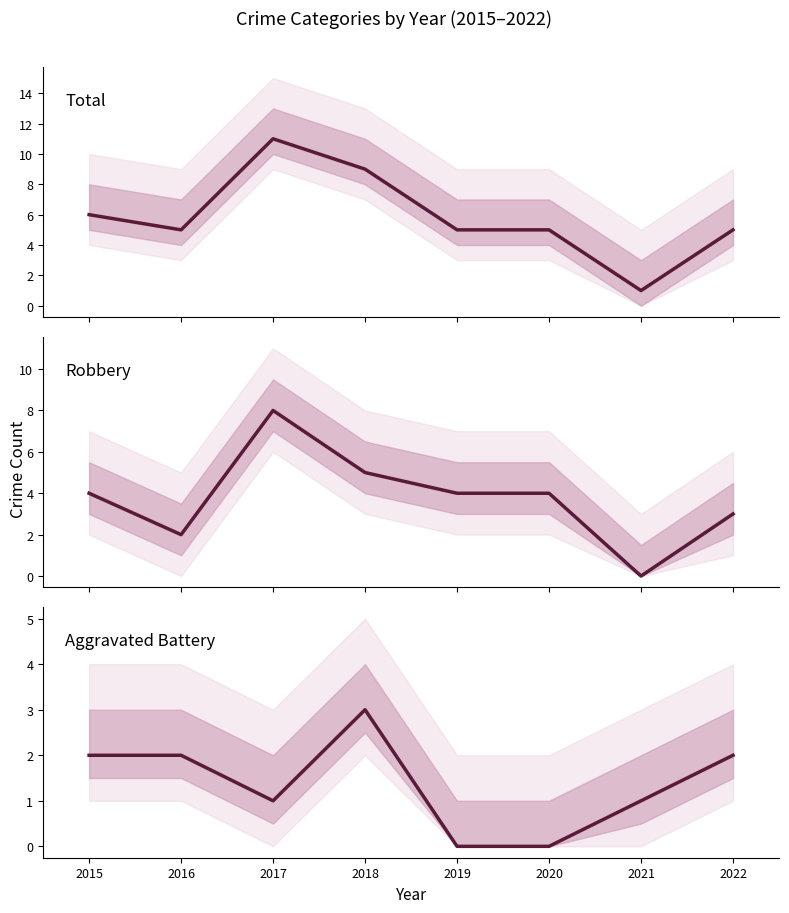

At how many categories does at least one series exceed 9?

1